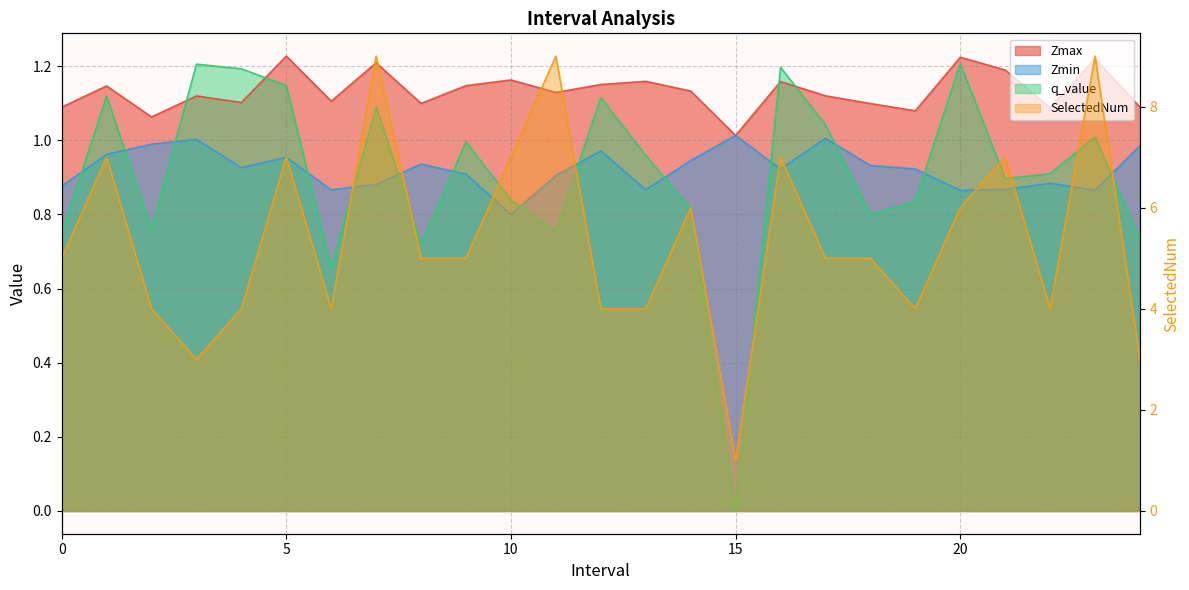

What is the sum of all Zmax values?

28.3